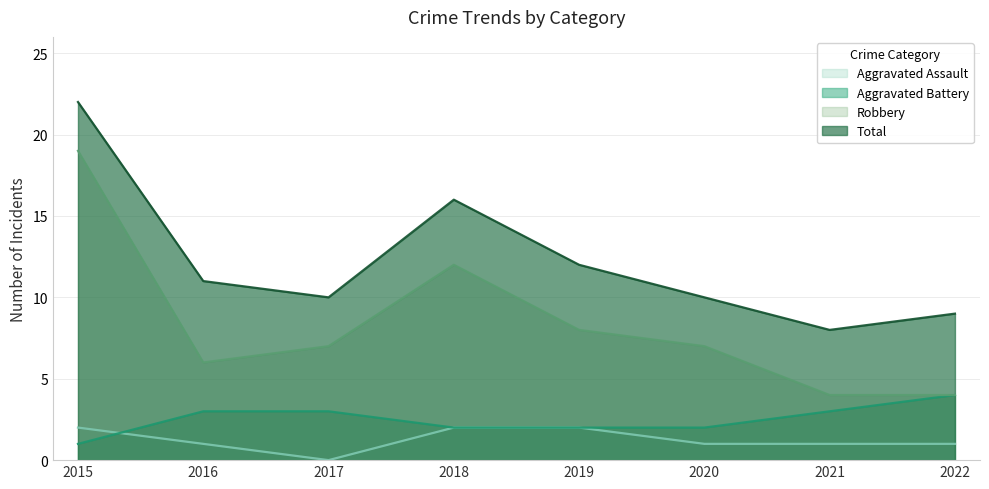

True or false: Robbery and Total intersect in this chart.

False